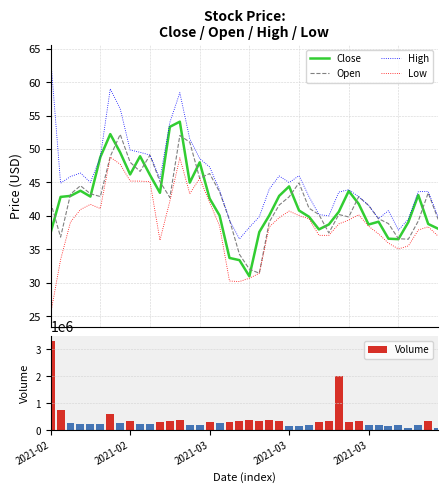

How many series are shown in this chart?

5